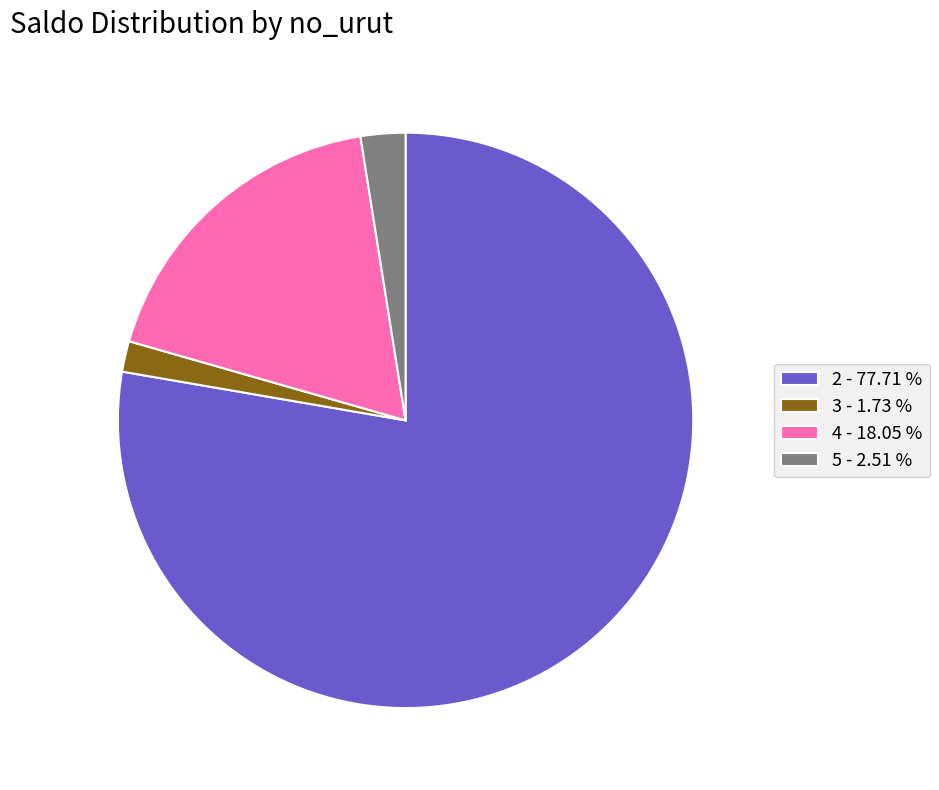

Do 4 and 2 together represent more than half of the pie?

Yes